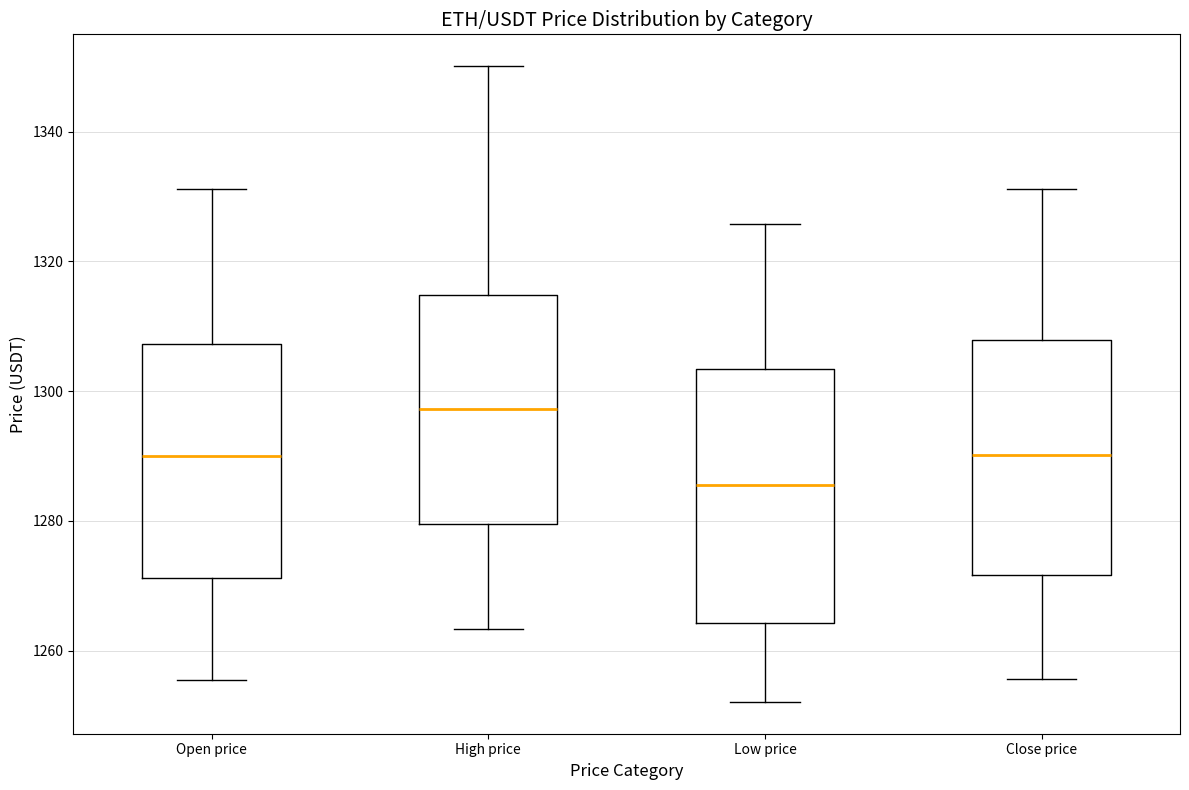

Which box's median line is the lowest?

Low price